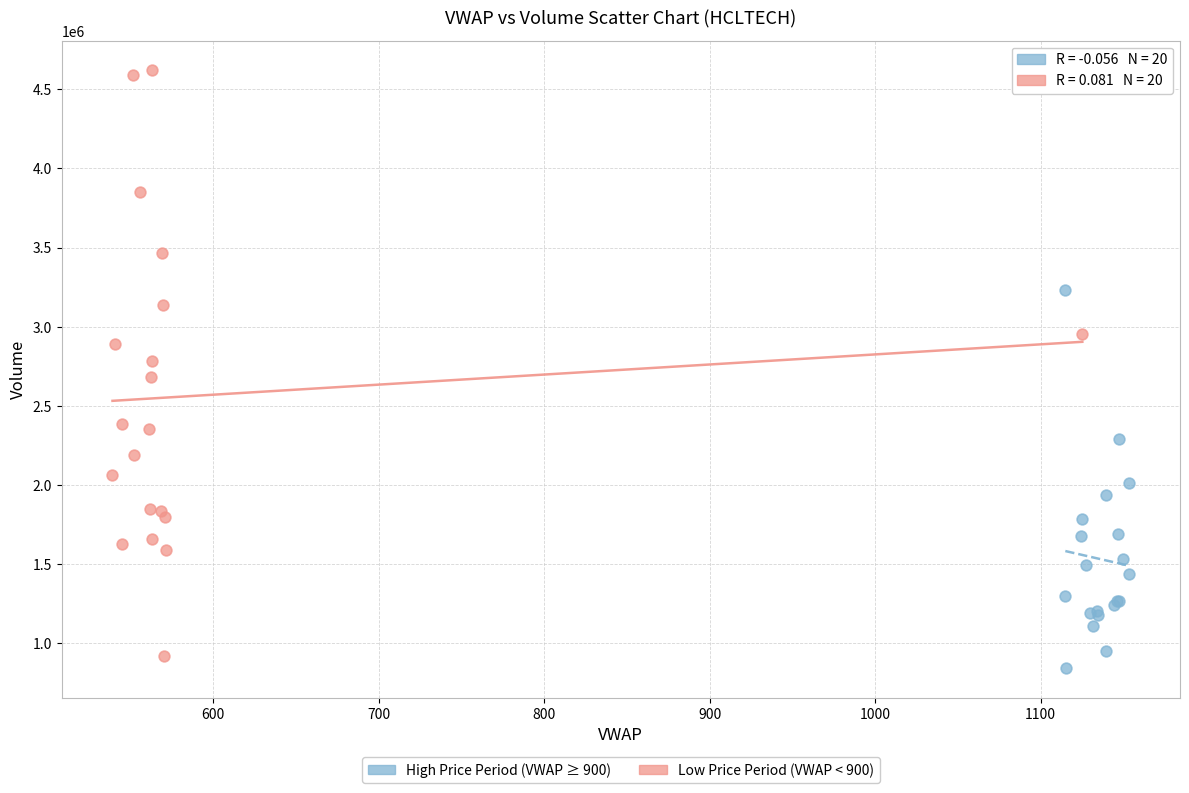

Which series reaches the maximum Y coordinate?

Low Price Period (VWAP < 900)